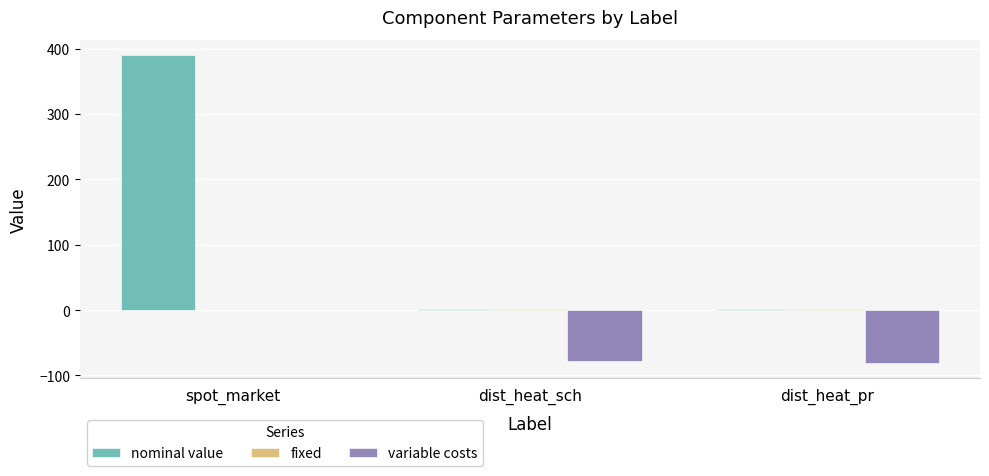

Between spot_market and dist_heat_pr, which series saw the biggest shift?

nominal value